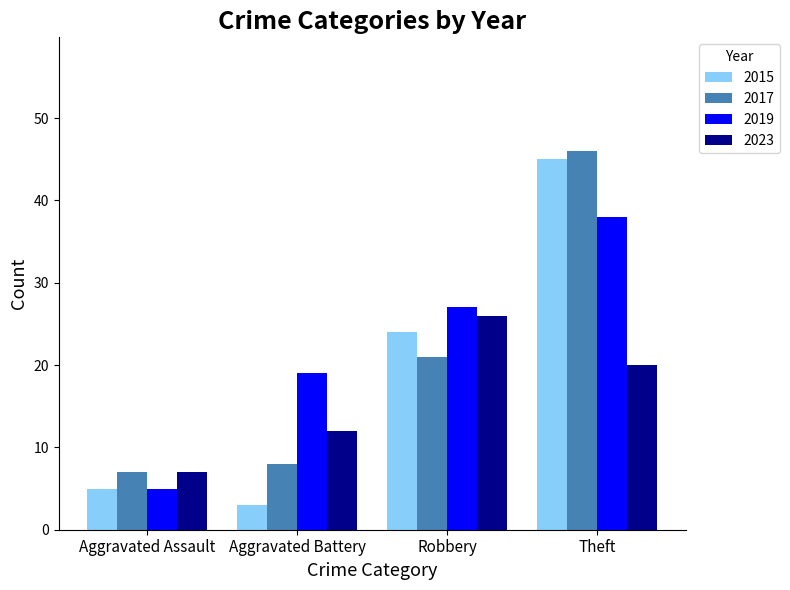

Which series has the largest total across all categories?

2019